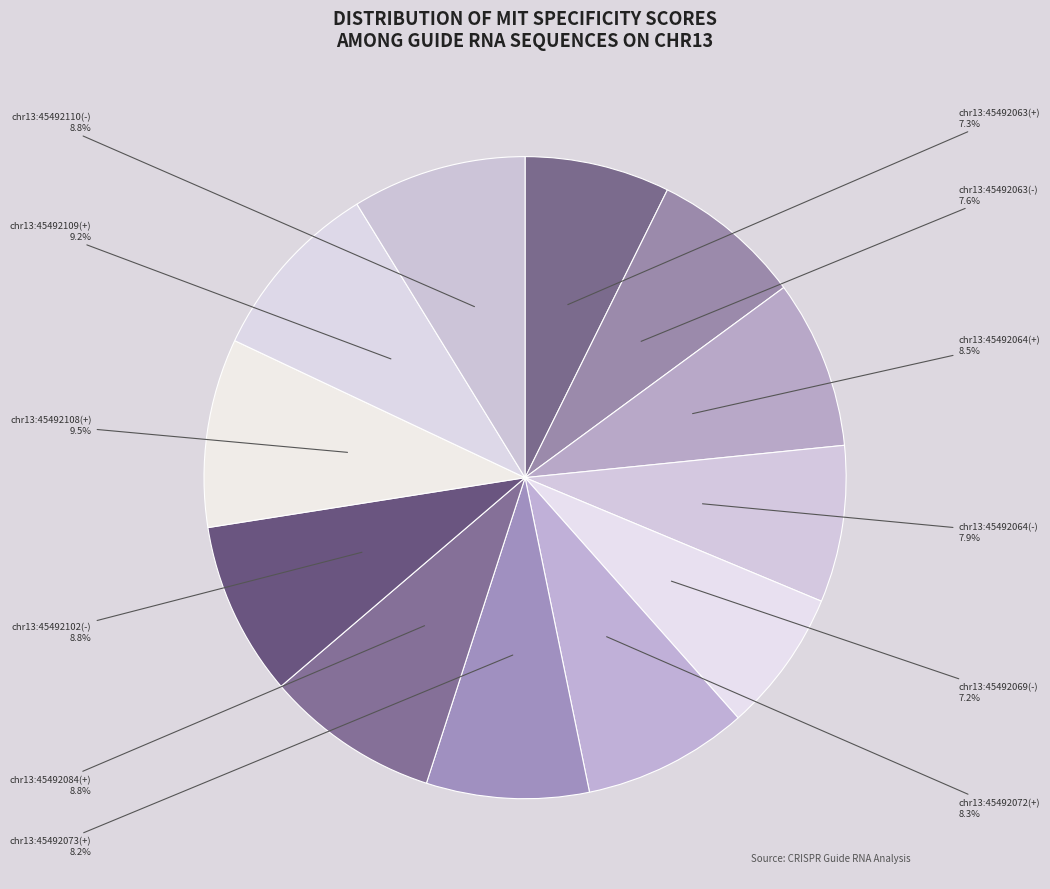

Do chr13:45492108(+) and chr13:45492102(-) together represent more than half of the pie?

No